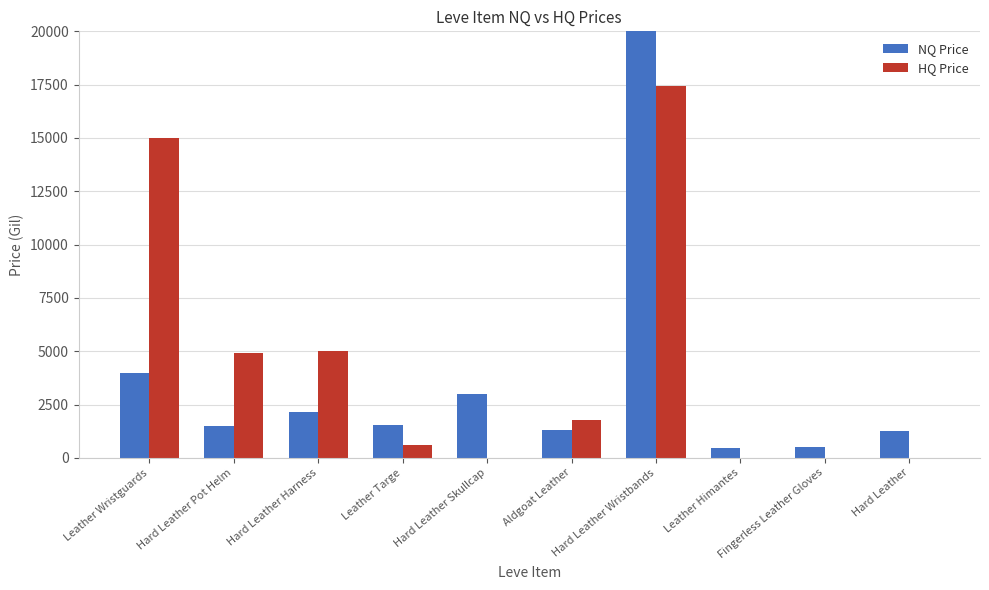

How many values in HQ Price are above zero?

6